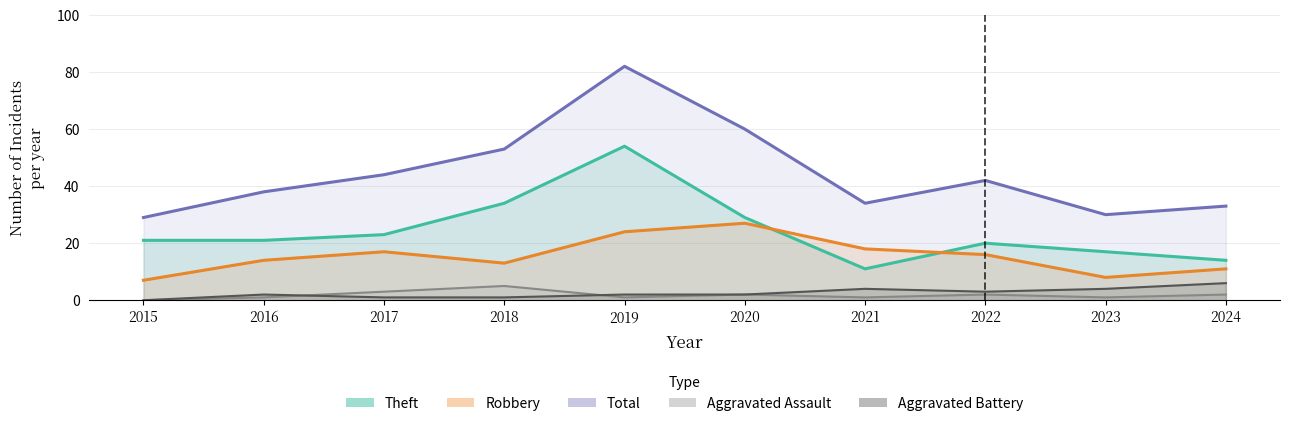

How many lines are shown in the chart?

5